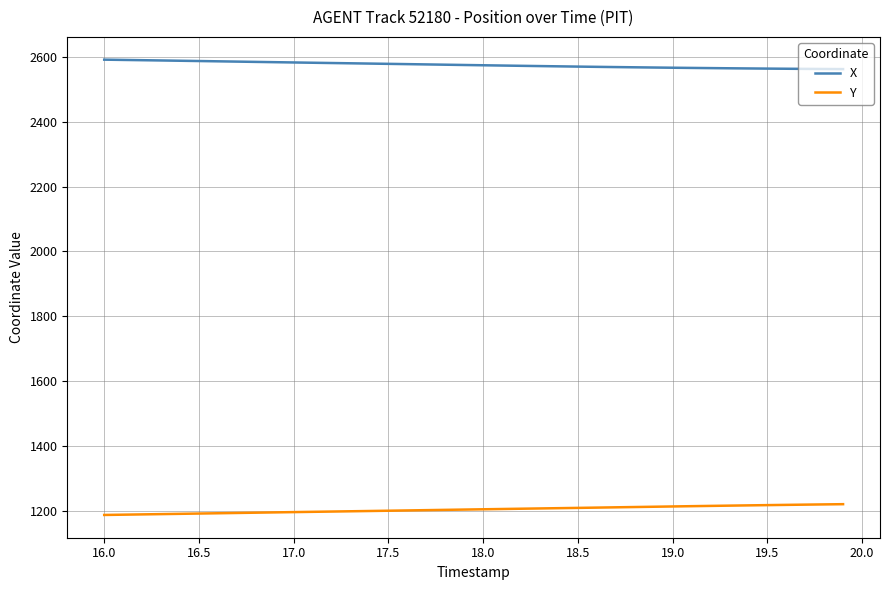

Is this an area chart (filled region under the line)?

No